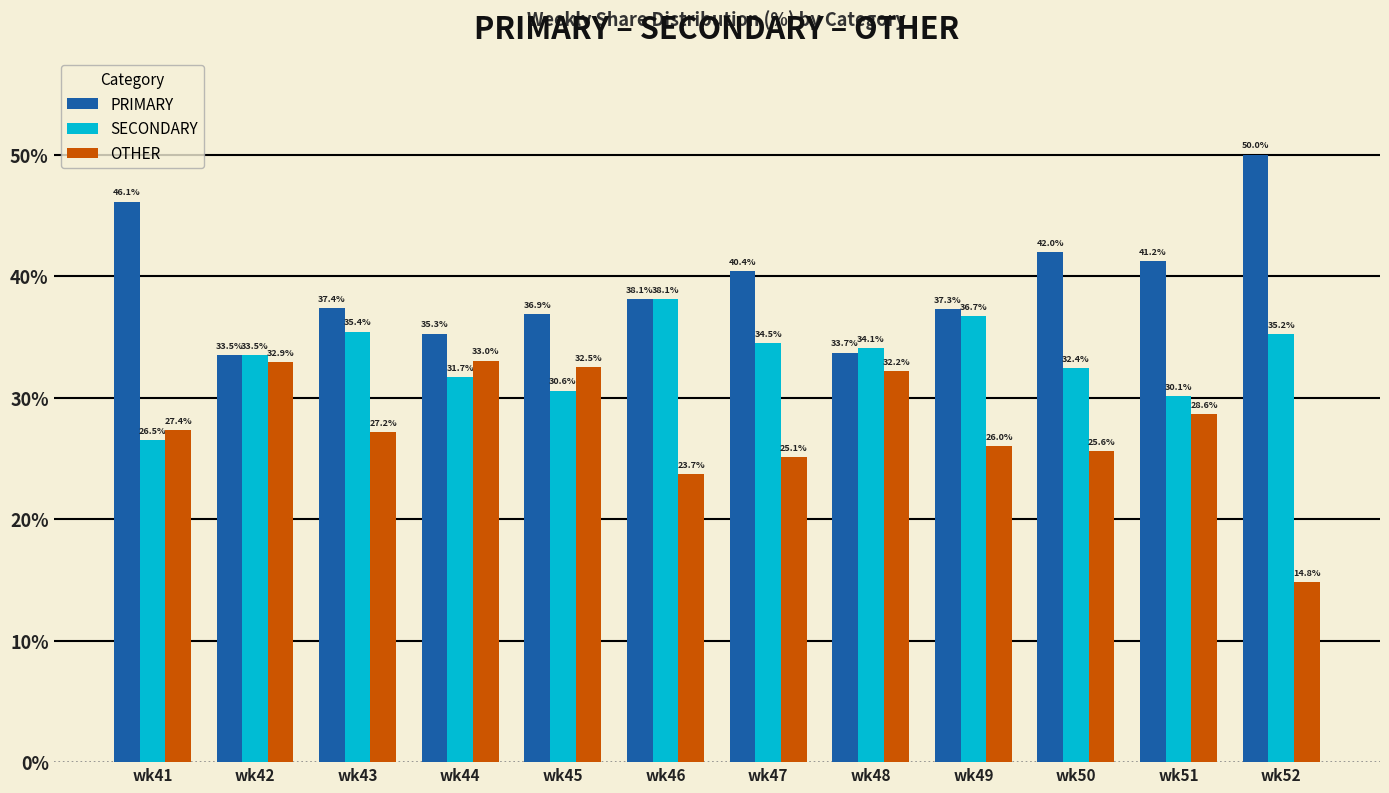

Rank the series by their average value, from lowest to highest.

OTHER, SECONDARY, PRIMARY